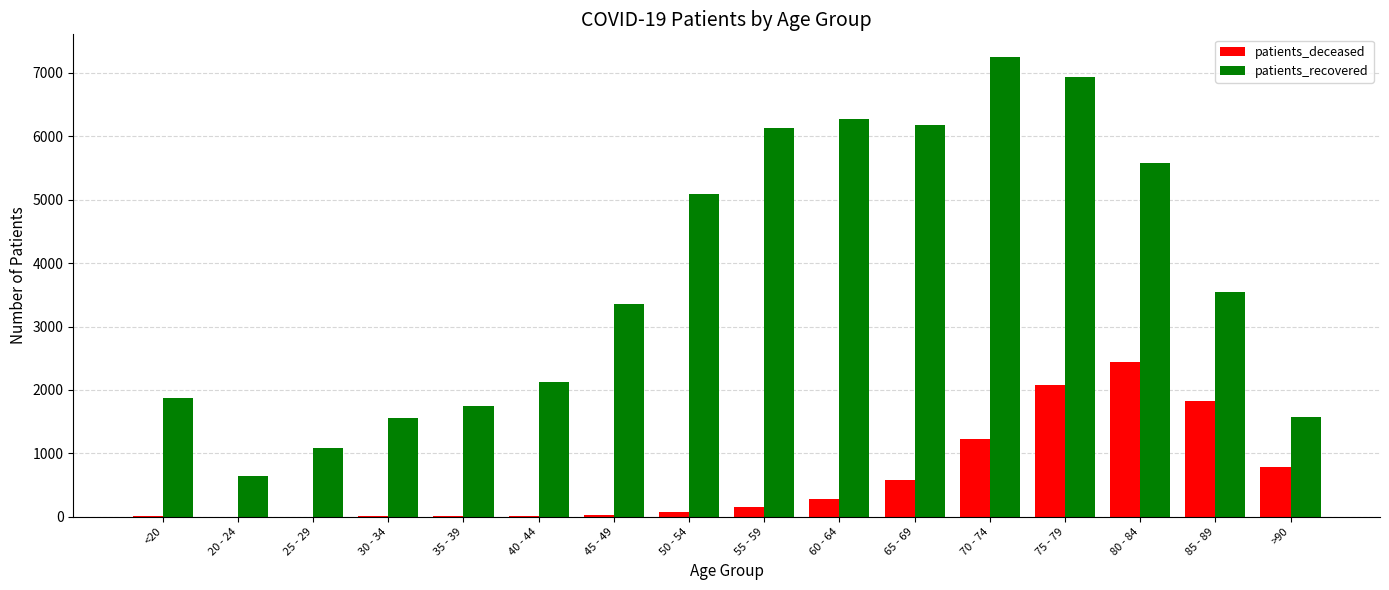

Between 30 - 34 and 80 - 84, which series saw the biggest shift?

patients_recovered